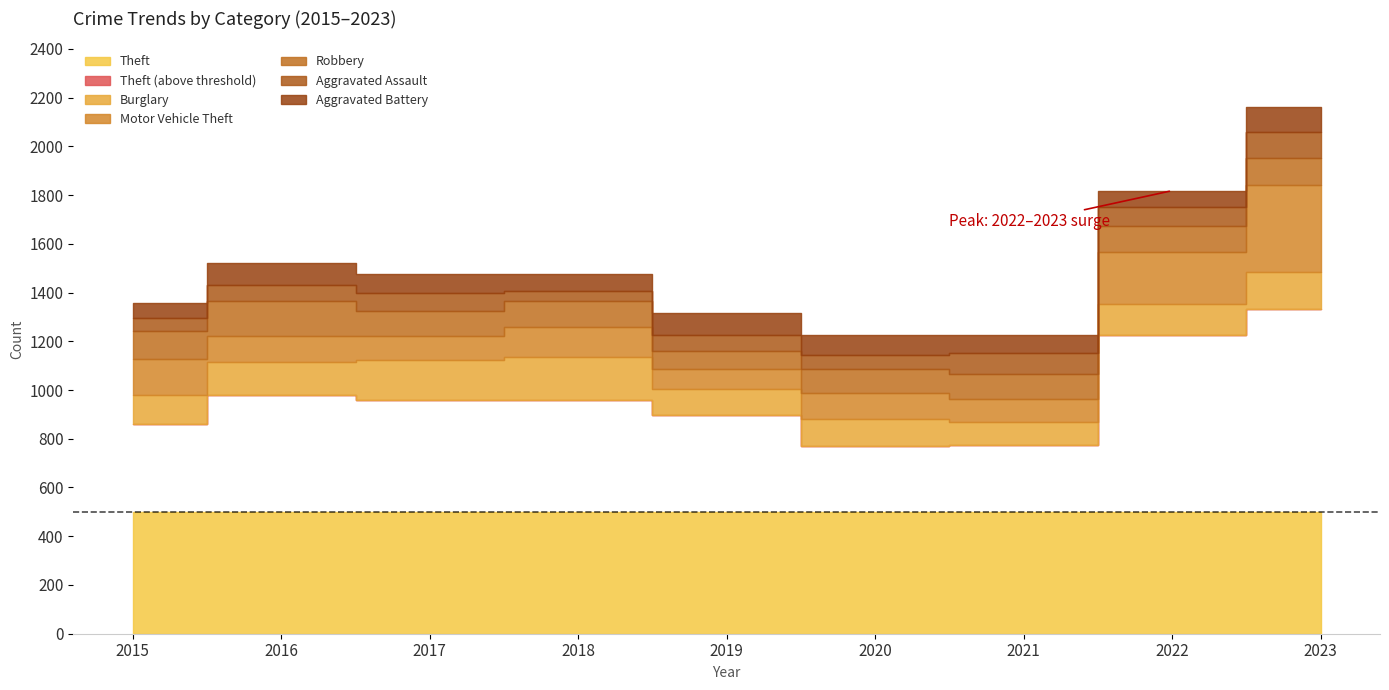

At which category is the sum across all series the highest?

2023